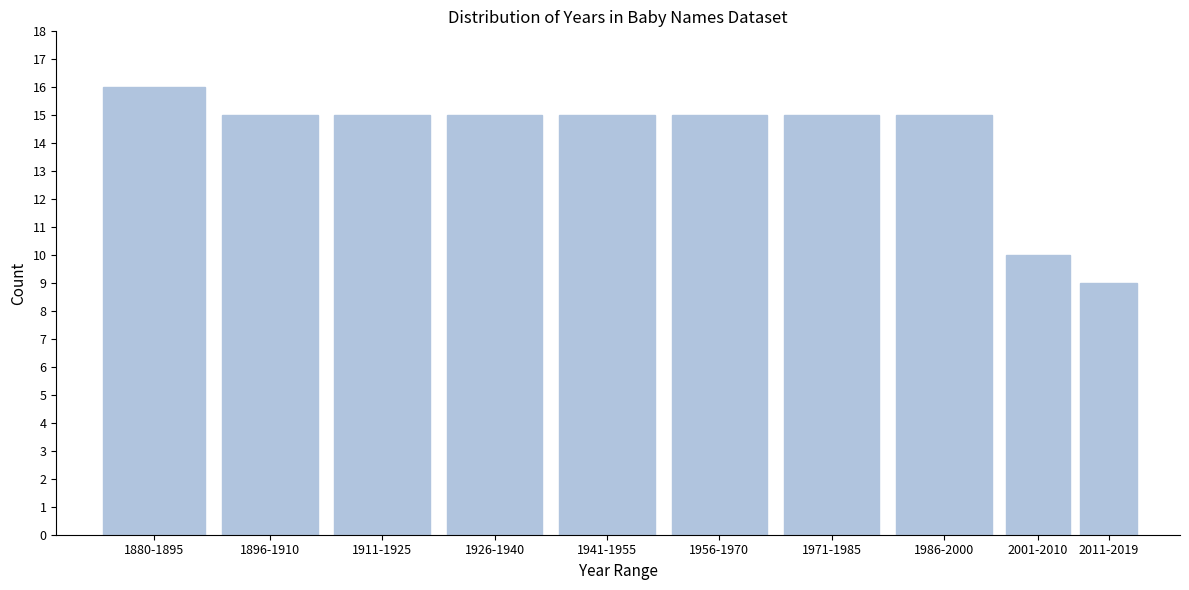

Reading left to right, extract all data points from this chart.

1880-1895=16	1896-1910=15	1911-1925=15	1926-1940=15	1941-1955=15	1956-1970=15	1971-1985=15	1986-2000=15	2001-2010=10	2011-2019=9